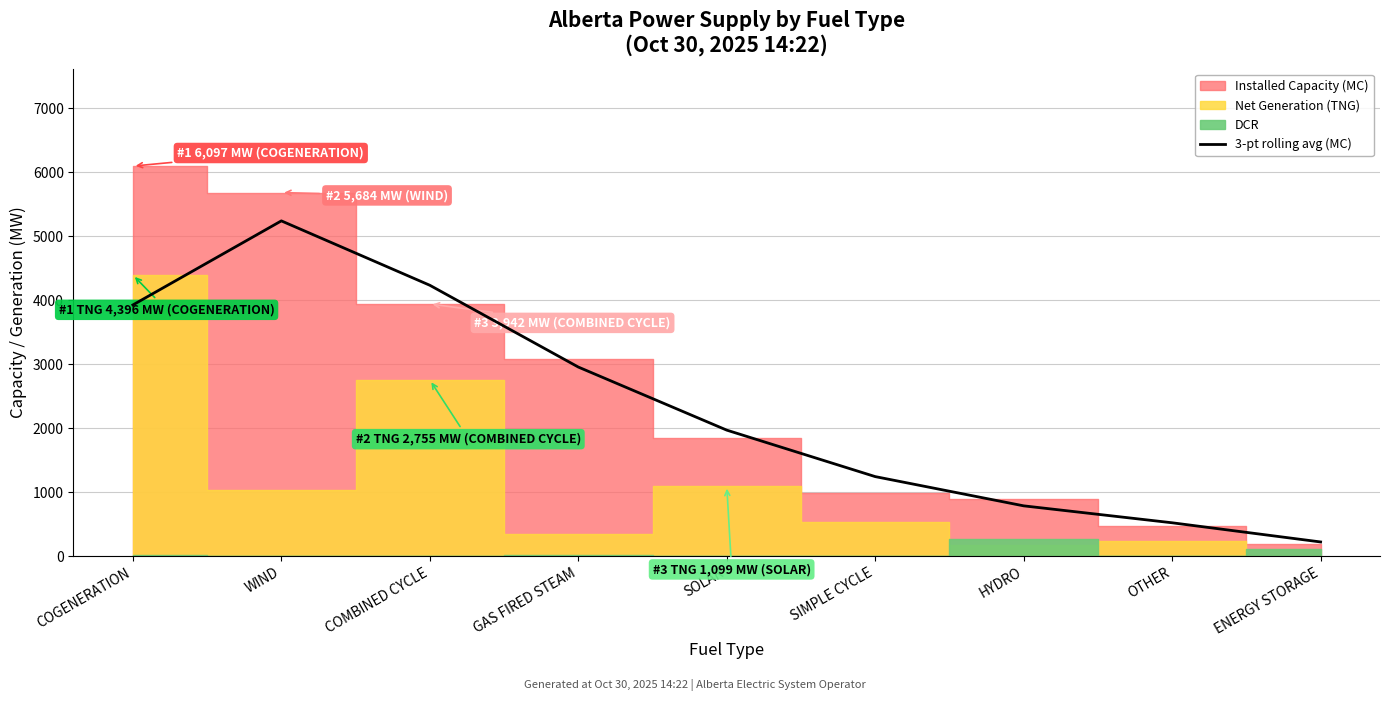

Does the chart display data point markers on the line(s)?

No